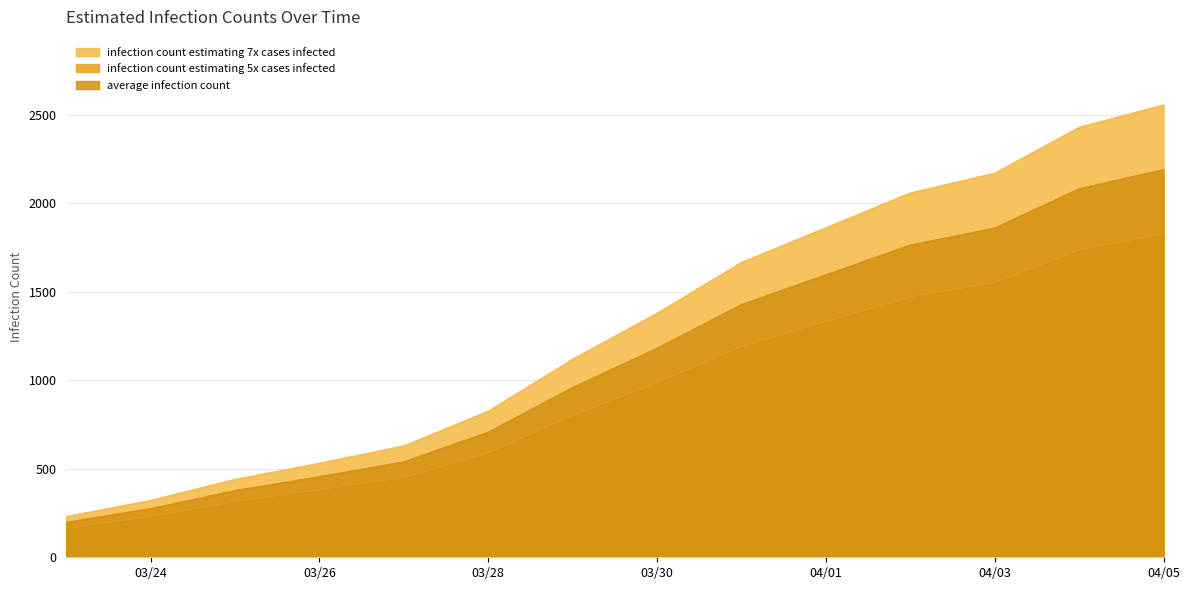

List the series in order of their peak value, highest first.

infection count estimating 7x cases infected, average infection count, infection count estimating 5x cases infected